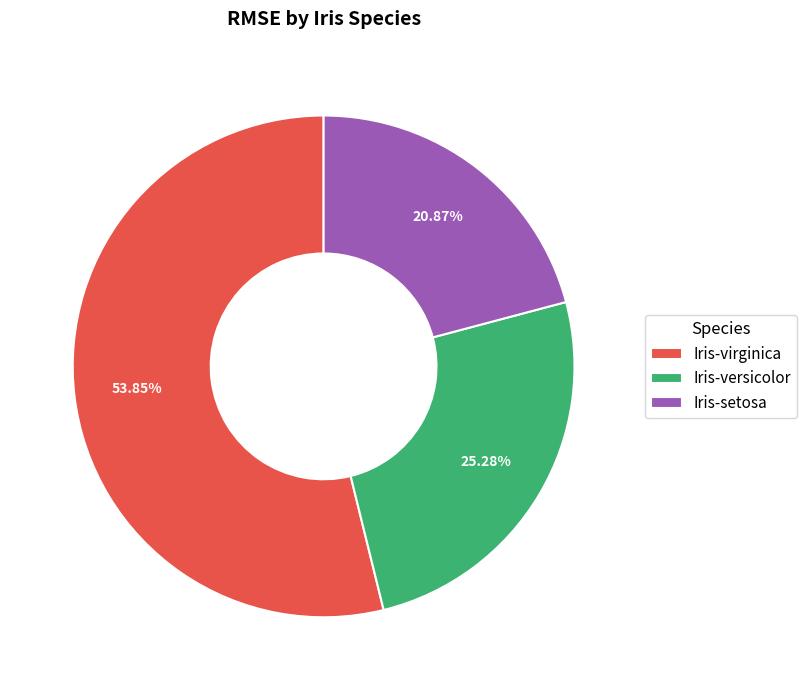

The Iris-virginica slice represents 48% of the pie. True or false?

False